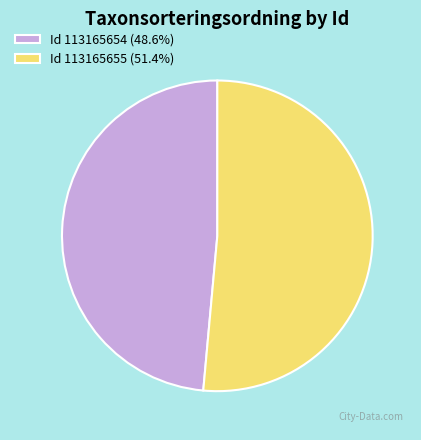

Do Id 113165654 (48.6%) and Id 113165655 (51.4%) together represent more than half of the pie?

Yes